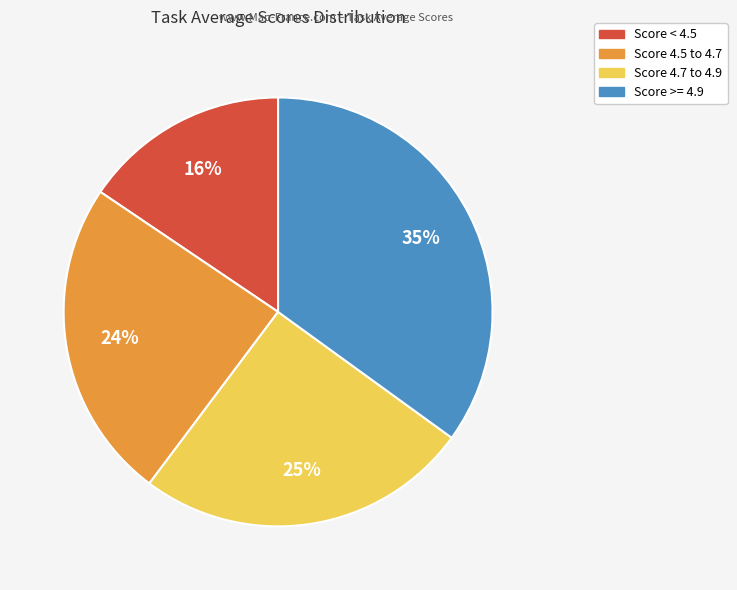

Is there any slice that represents more than half of the pie?

No